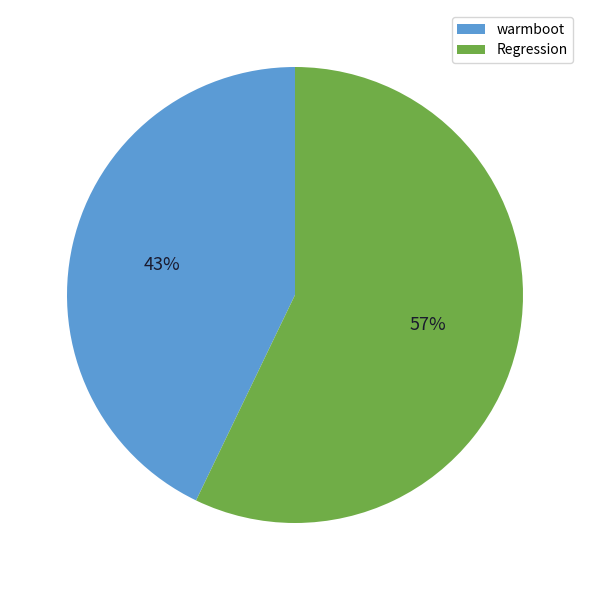

Combined, do warmboot and Regression account for over 50%?

Yes